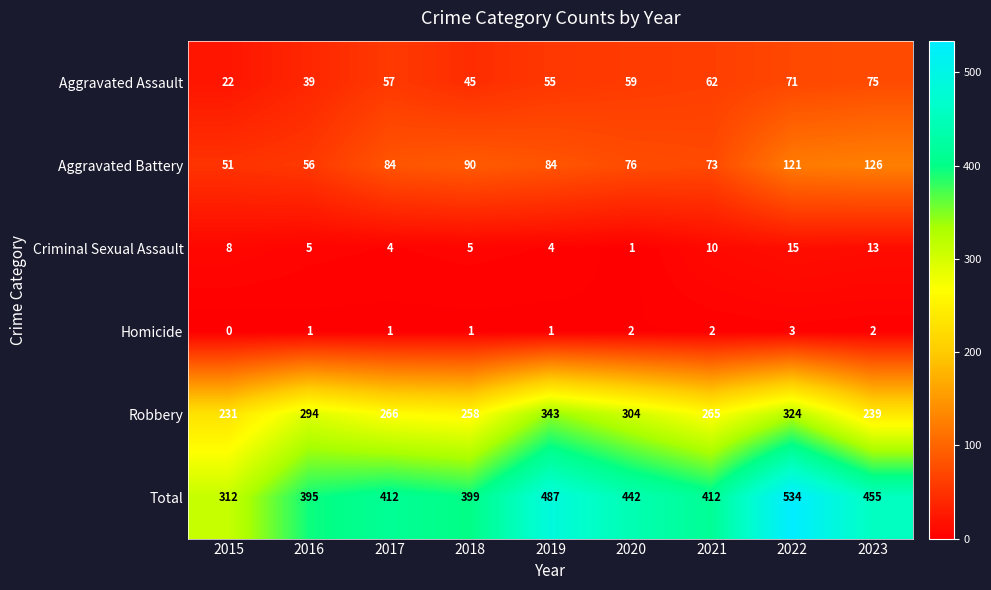

What is the greatest value displayed?

534